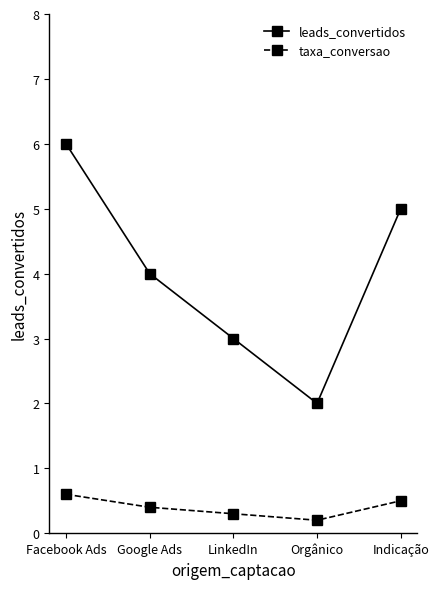

What position from the left is Indicação?

5